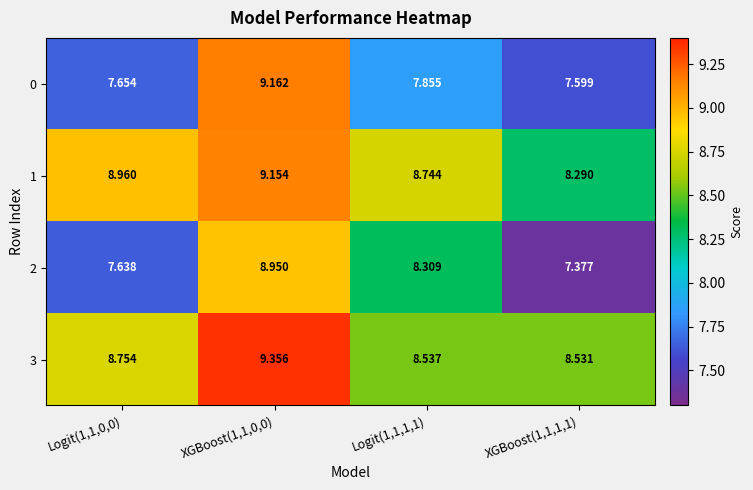

Is the value of 2 at Logit(1,1,1,1) greater than the value of 3 at Logit(1,1,0,0)?

No